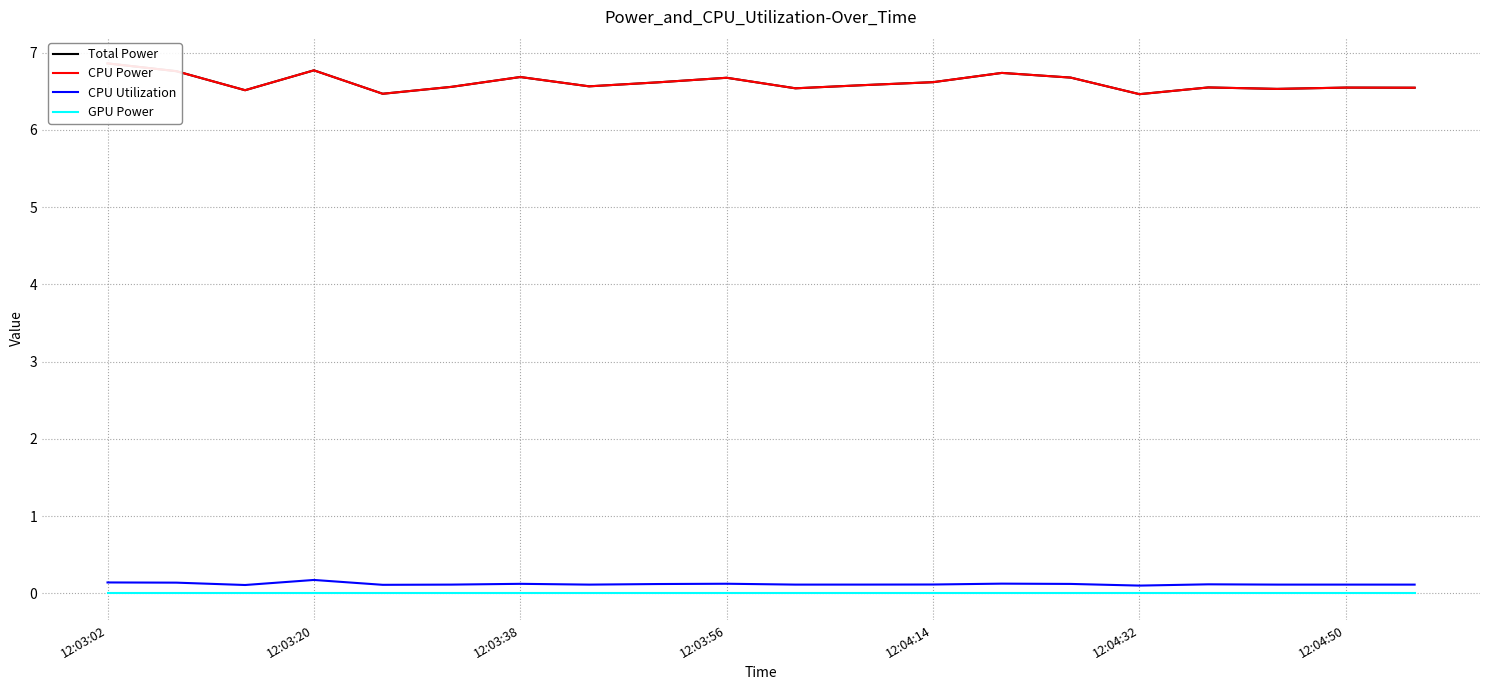

The CPU Utilization series shows 0.1 at 12:04:14. True or false?

True